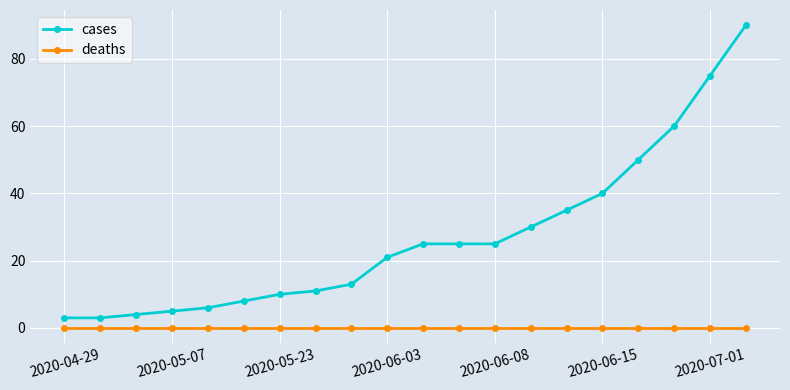

Does the chart have visible grid lines?

Yes